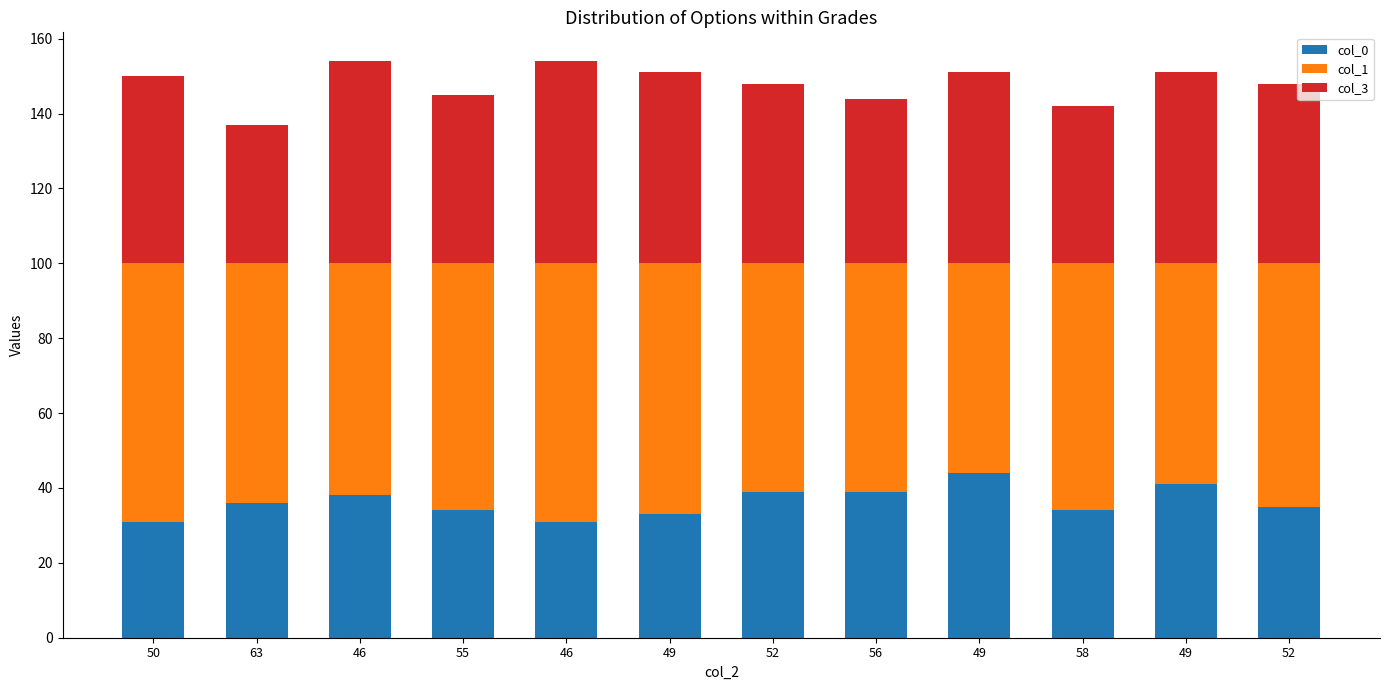

What is the approximate value of col_1 at 58?

66